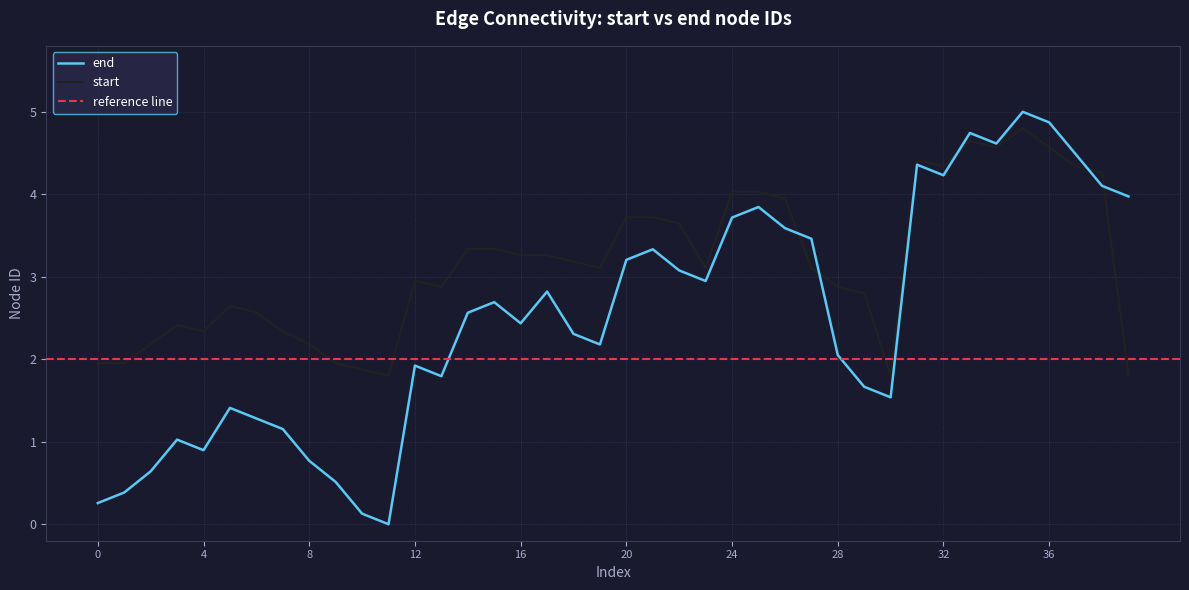

Rank the series at 30 from highest to lowest value.

start, end